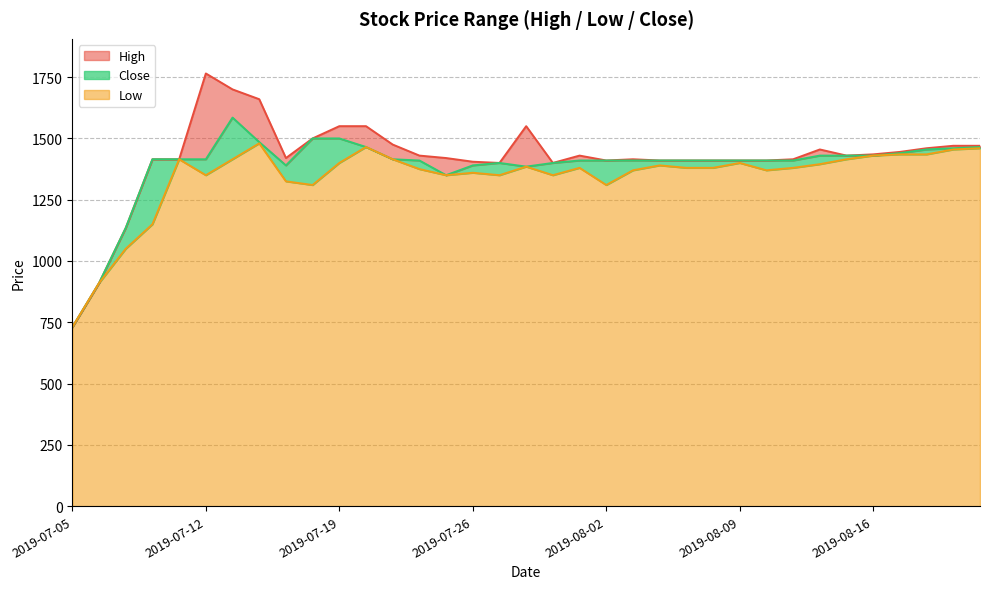

How many distinct data groups are displayed?

3